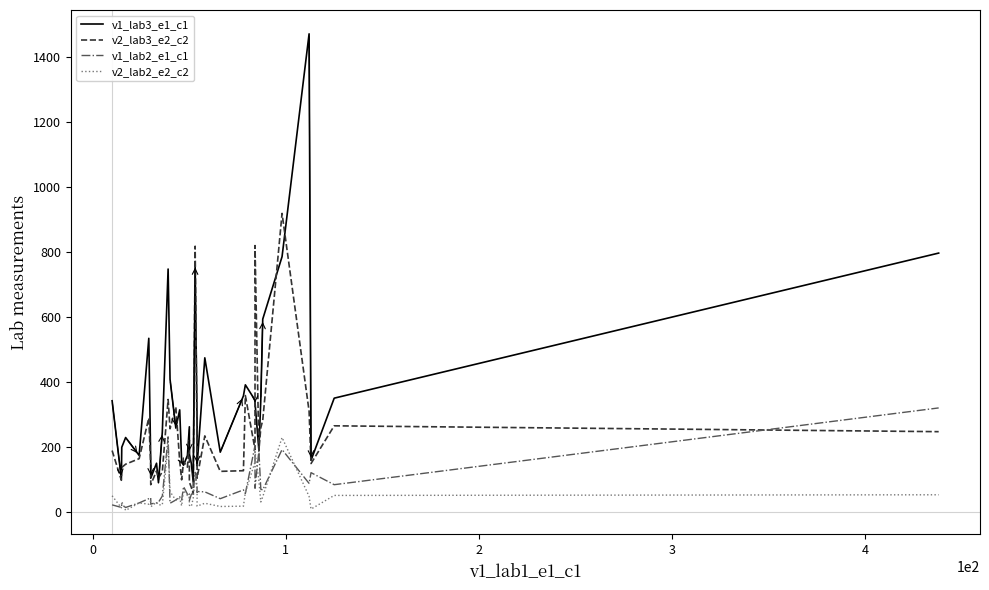

Count the number of data series in this chart.

4